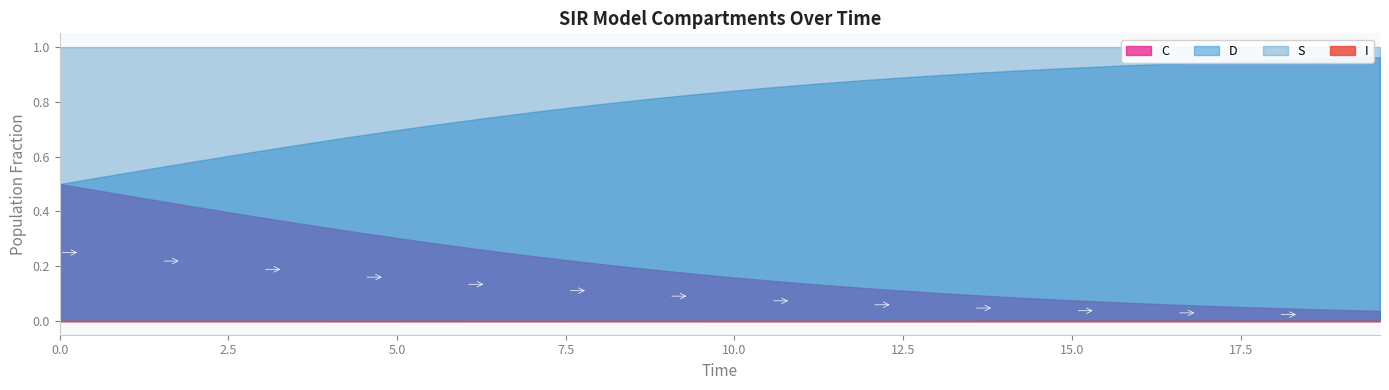

Is it true that I equals 0.0 at 2?

False